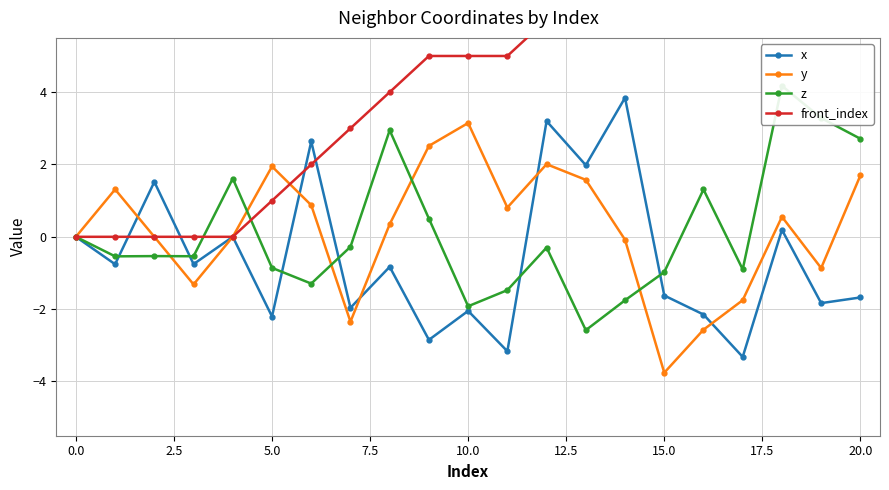

Which category has the highest value in the y series?

10.0